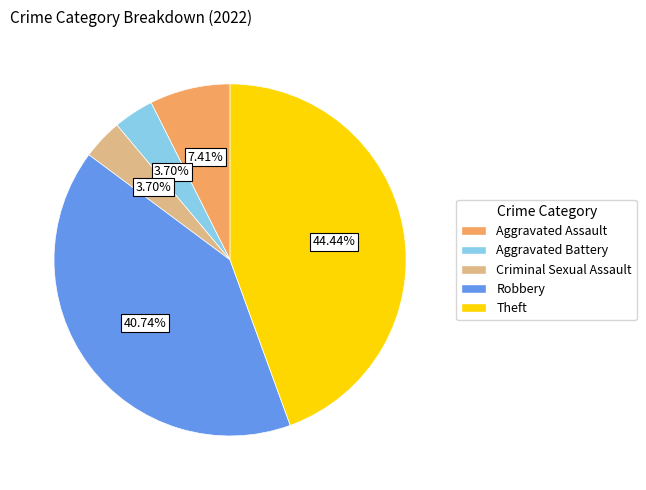

What percentage is the Robbery slice, to the nearest percent?

41%